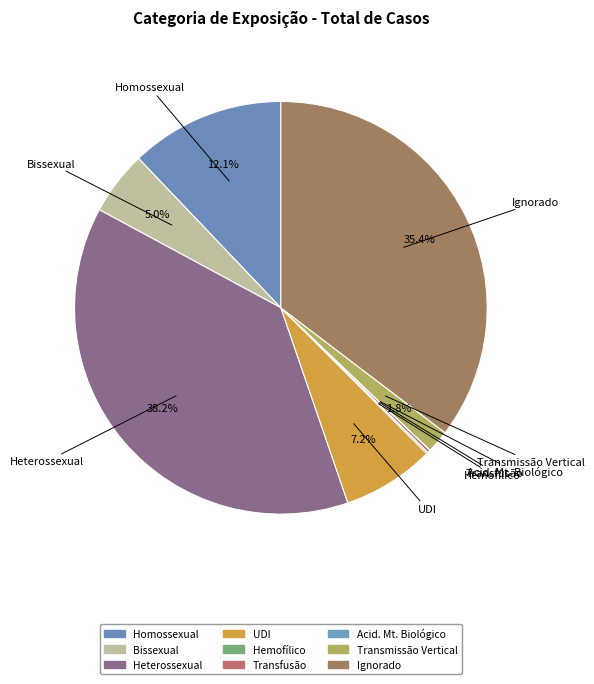

Does UDI represent more than half of the total?

No